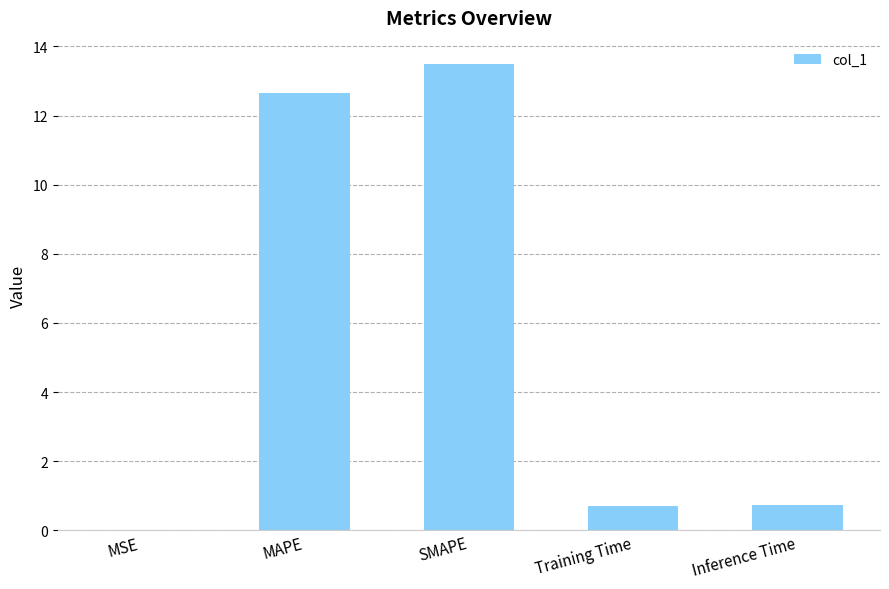

Which has a higher value, Training Time or MSE?

Training Time